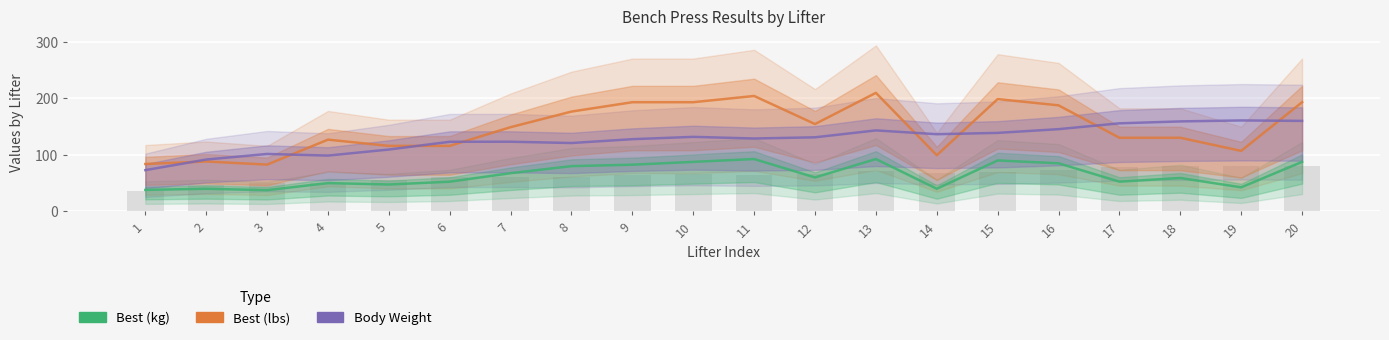

How many values in the Weight series are below 130?

10